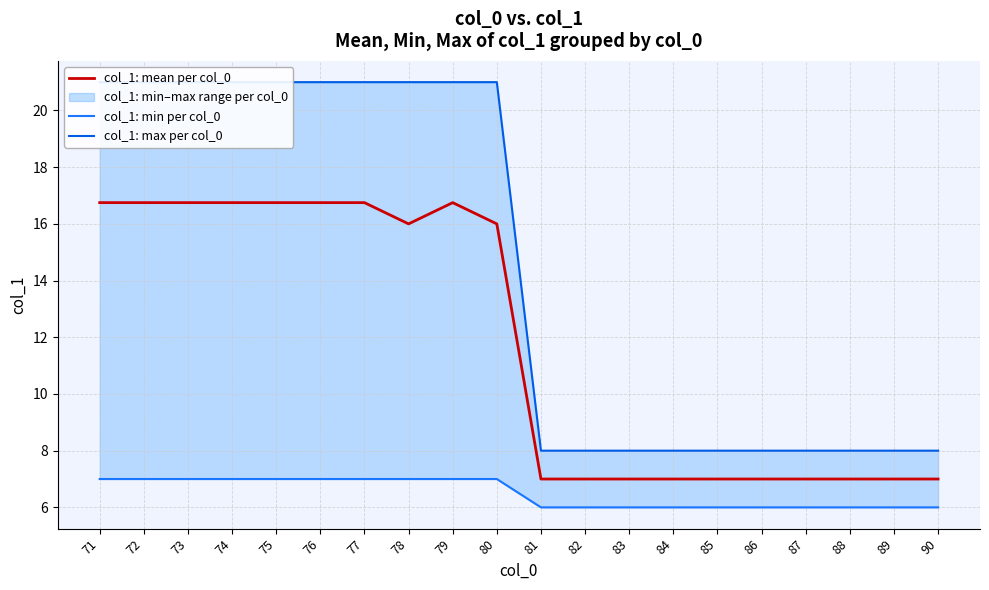

Which series has the largest range (max minus min)?

col_1: max per col_0